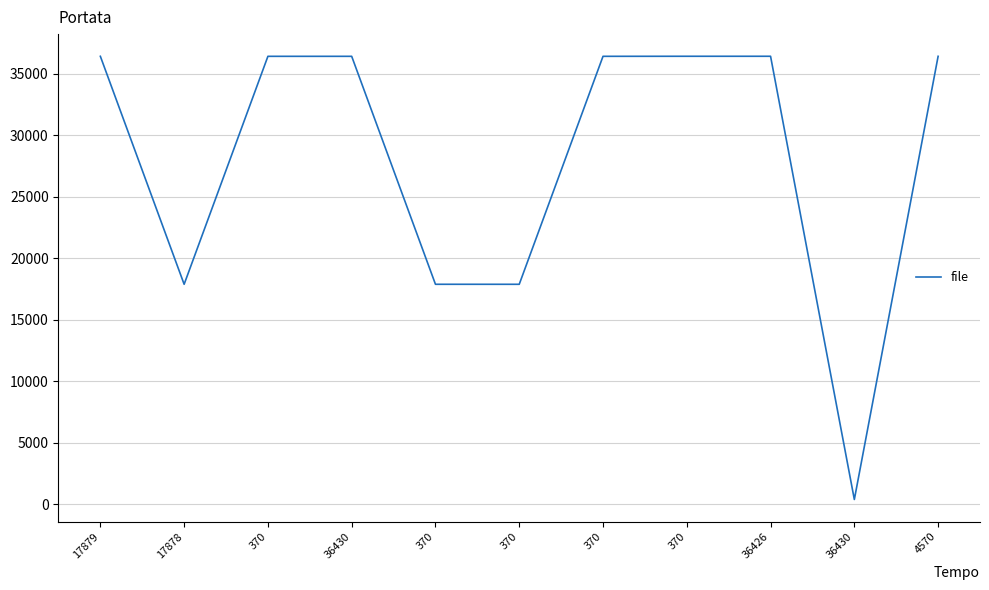

How many lines are shown in the chart?

1